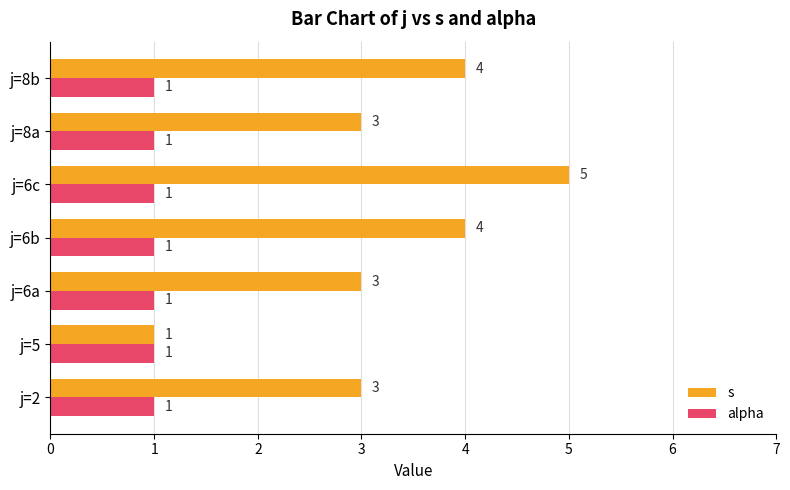

Which series has the largest total across all categories?

s